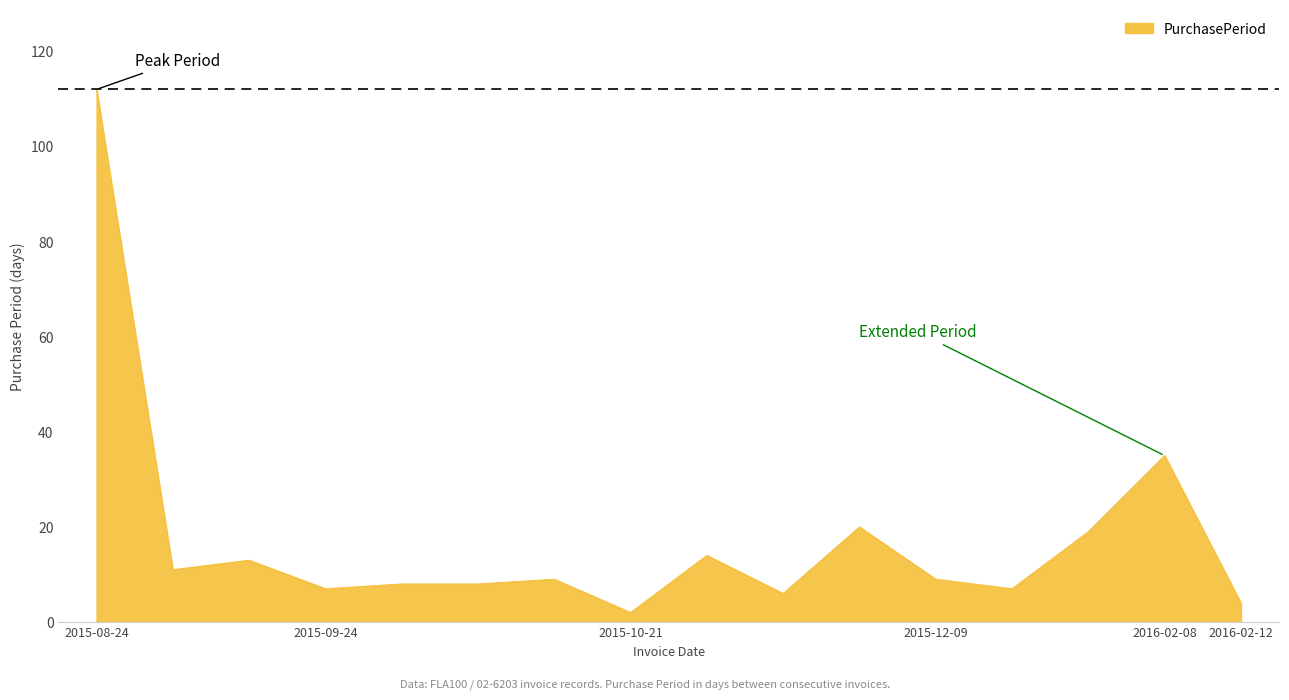

What is the difference between the maximum and minimum values?

110